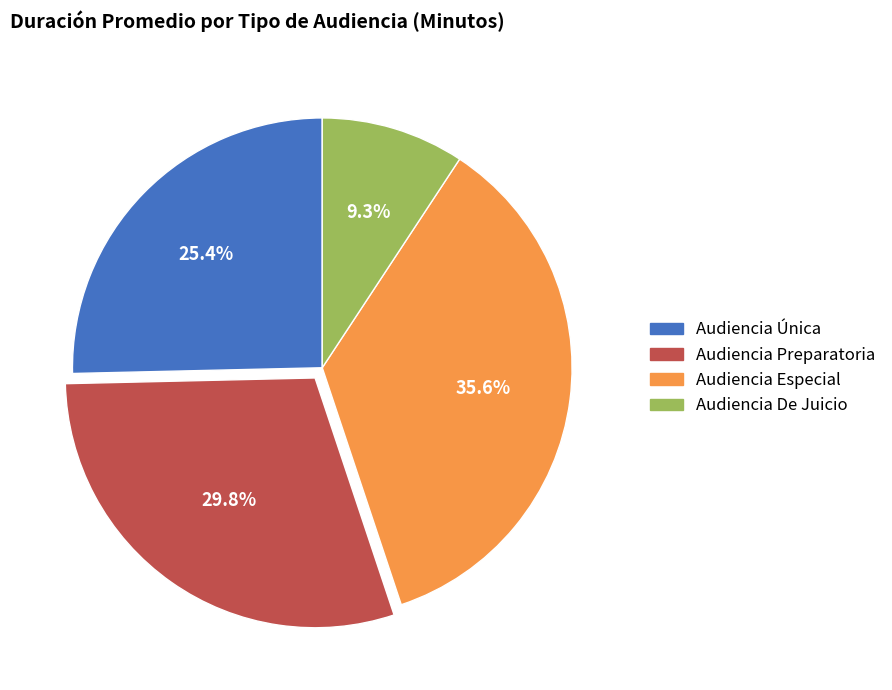

To the nearest percent, what is the difference between the Audiencia Especial and Audiencia Única slice percentages?

10%